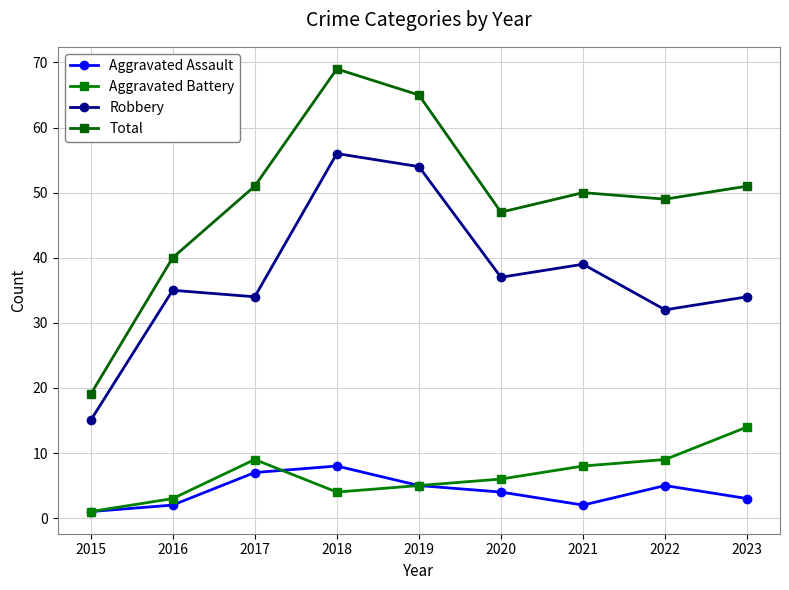

True or false: Aggravated Assault and Robbery cross at least once.

False